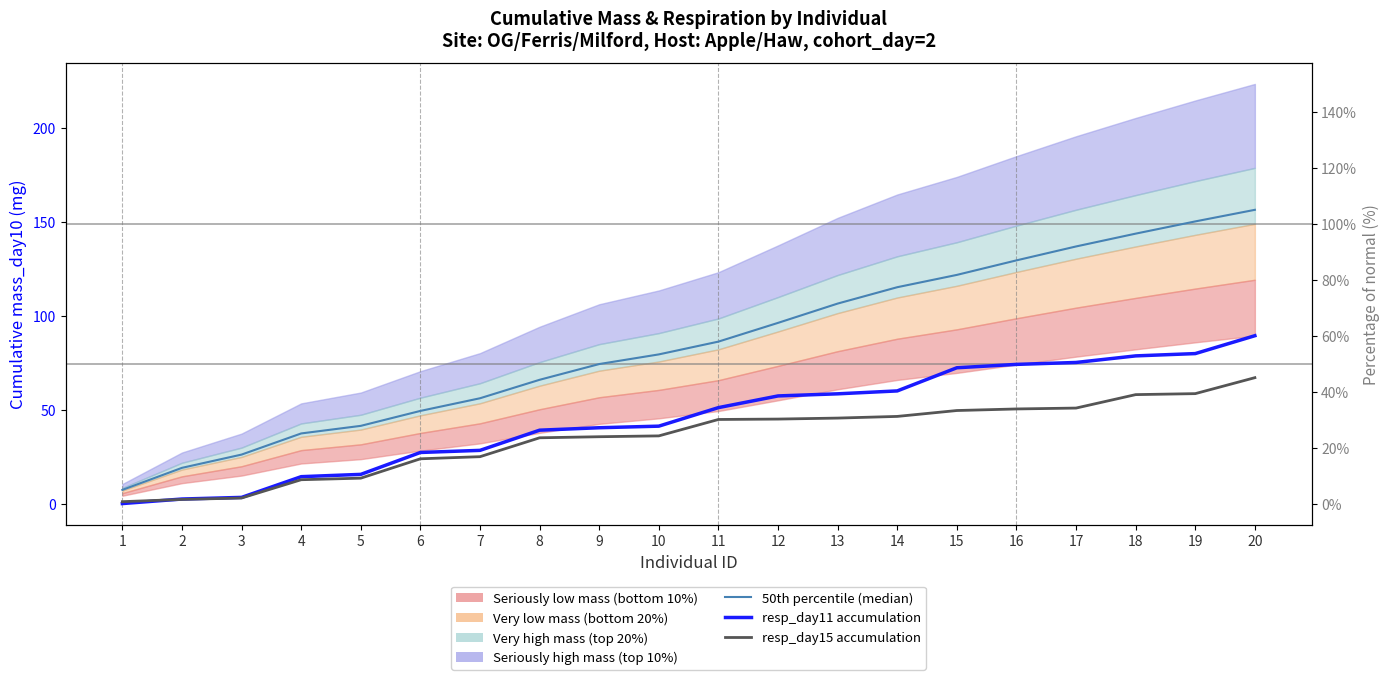

Reading left to right, what are all the values shown in this chart?

50th percentile (median): 7.3	19.0	26.1	37.3	41.4	49.3	56.1	65.9	74.3	79.4	86.2	96.2	106.5	115.2	121.7	129.5	136.9	143.7	150.2	156.4
resp_day11 accumulation: 0.0	2.4	3.3	14.3	15.5	27.2	28.3	39.1	40.4	41.2	51.1	57.3	58.4	60.0	72.3	74.1	75.1	78.6	79.8	89.4
resp_day15 accumulation: 1.0	2.2	3.0	12.7	13.5	23.8	25.0	35.0	35.6	36.0	44.8	45.0	45.5	46.4	49.5	50.4	50.8	58.0	58.5	67.0